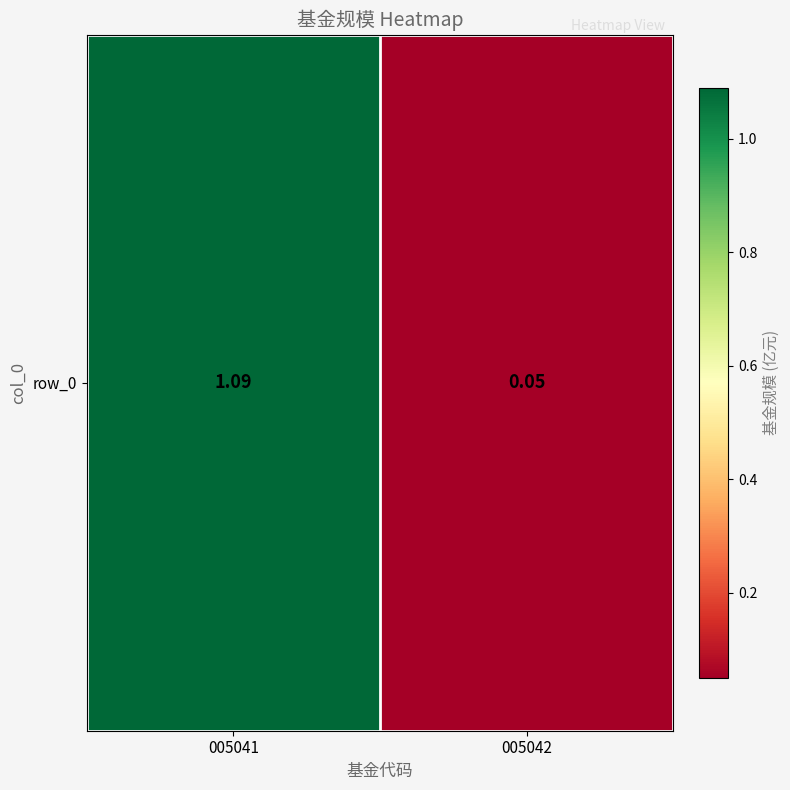

What is the average value?

0.6